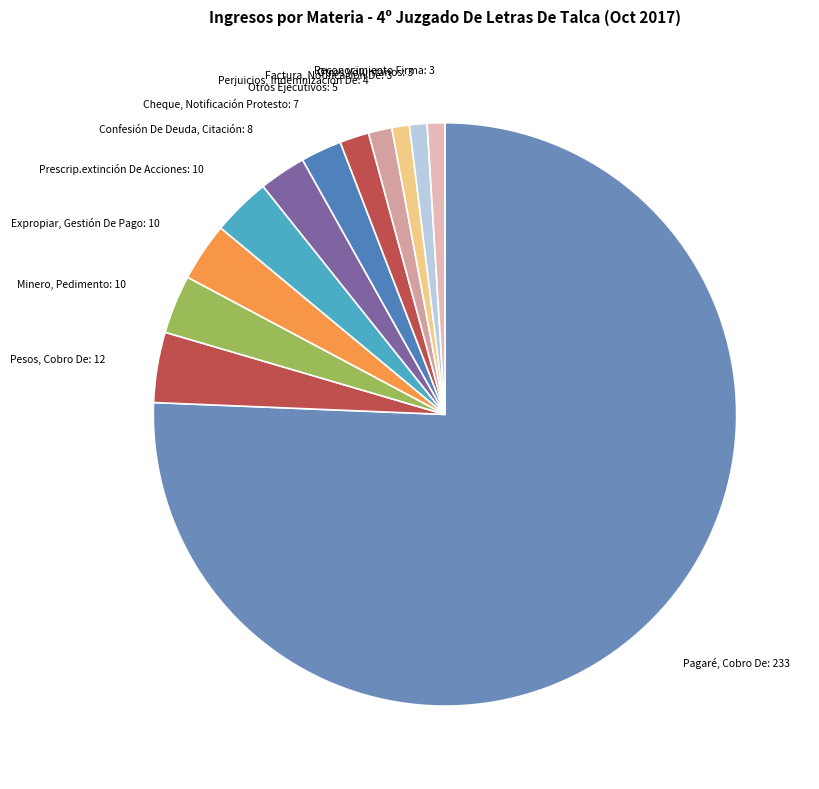

Do Prescrip.extinción De Acciones and Cheque, Notificación Protesto together represent more than half of the pie?

No